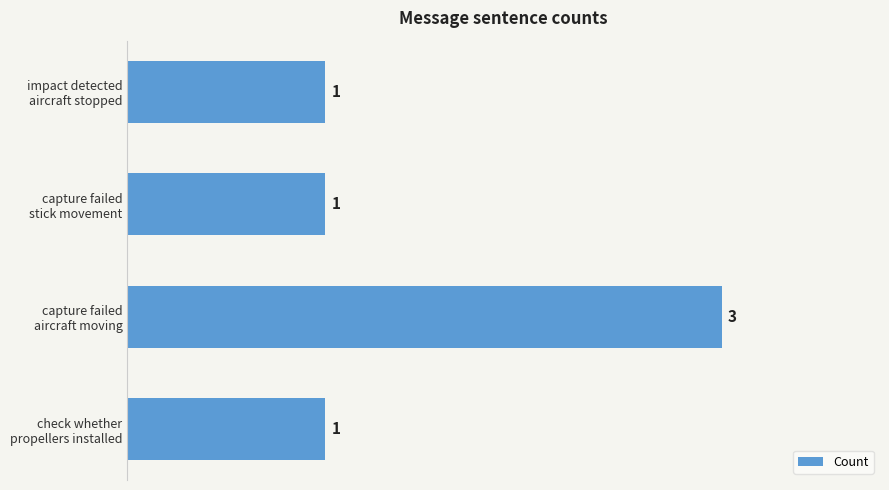

What is the greatest value displayed?

3